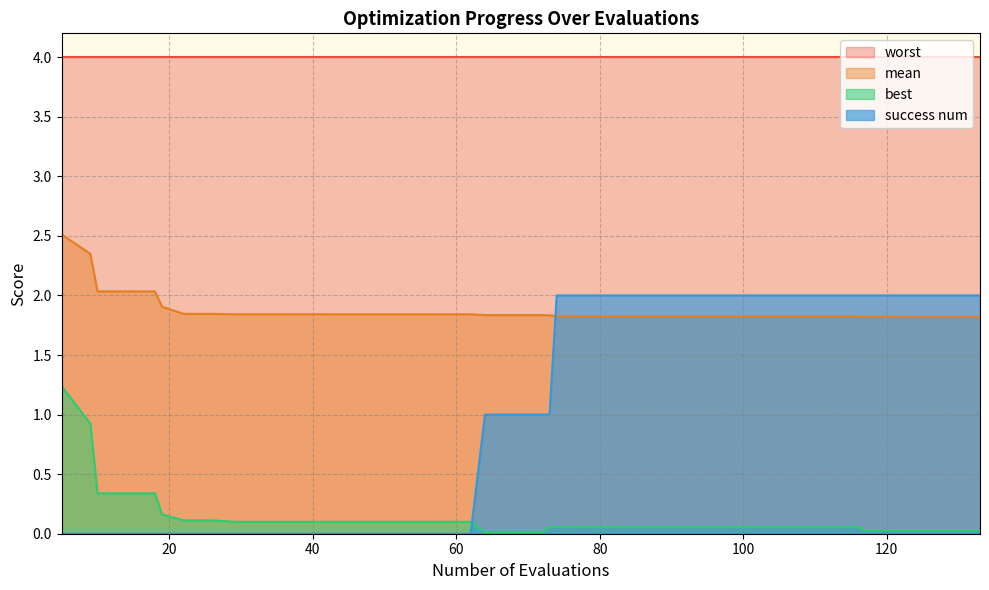

Rank the series by their maximum value, from lowest to highest.

best, success num, mean, worst